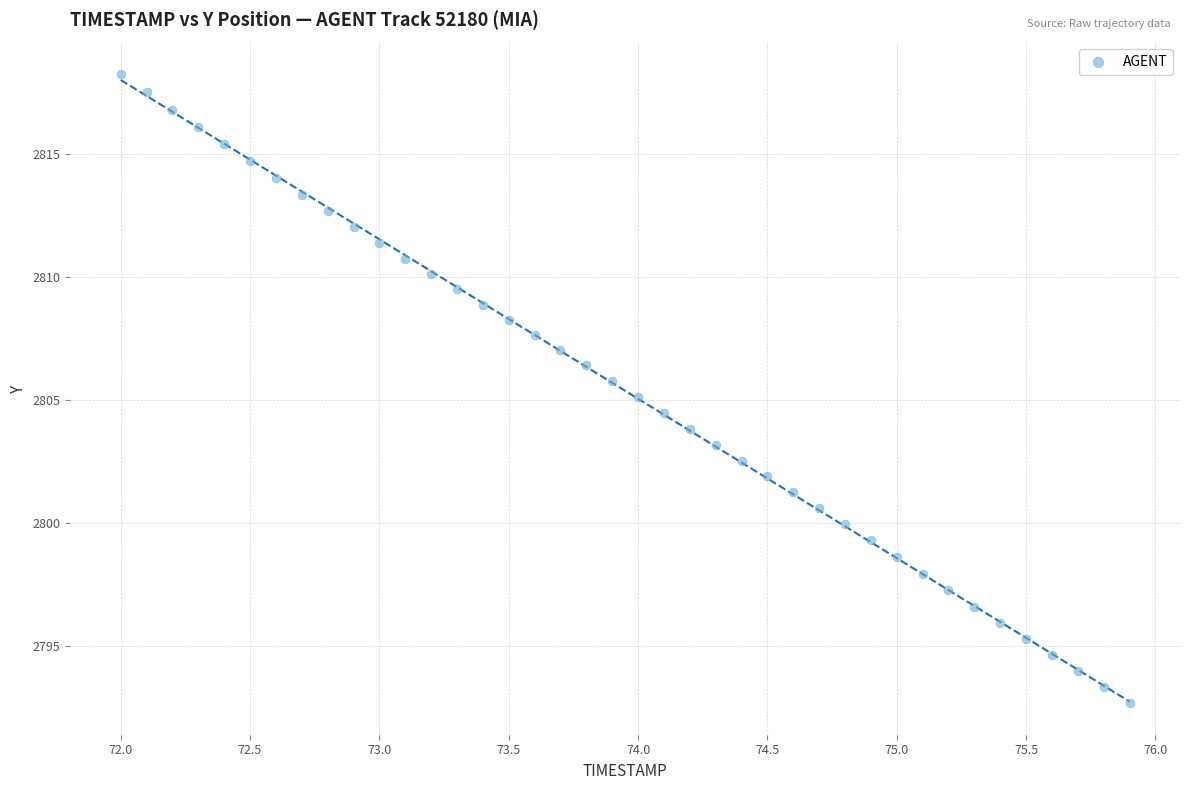

What is the range of Y values (max minus min)?

25.6